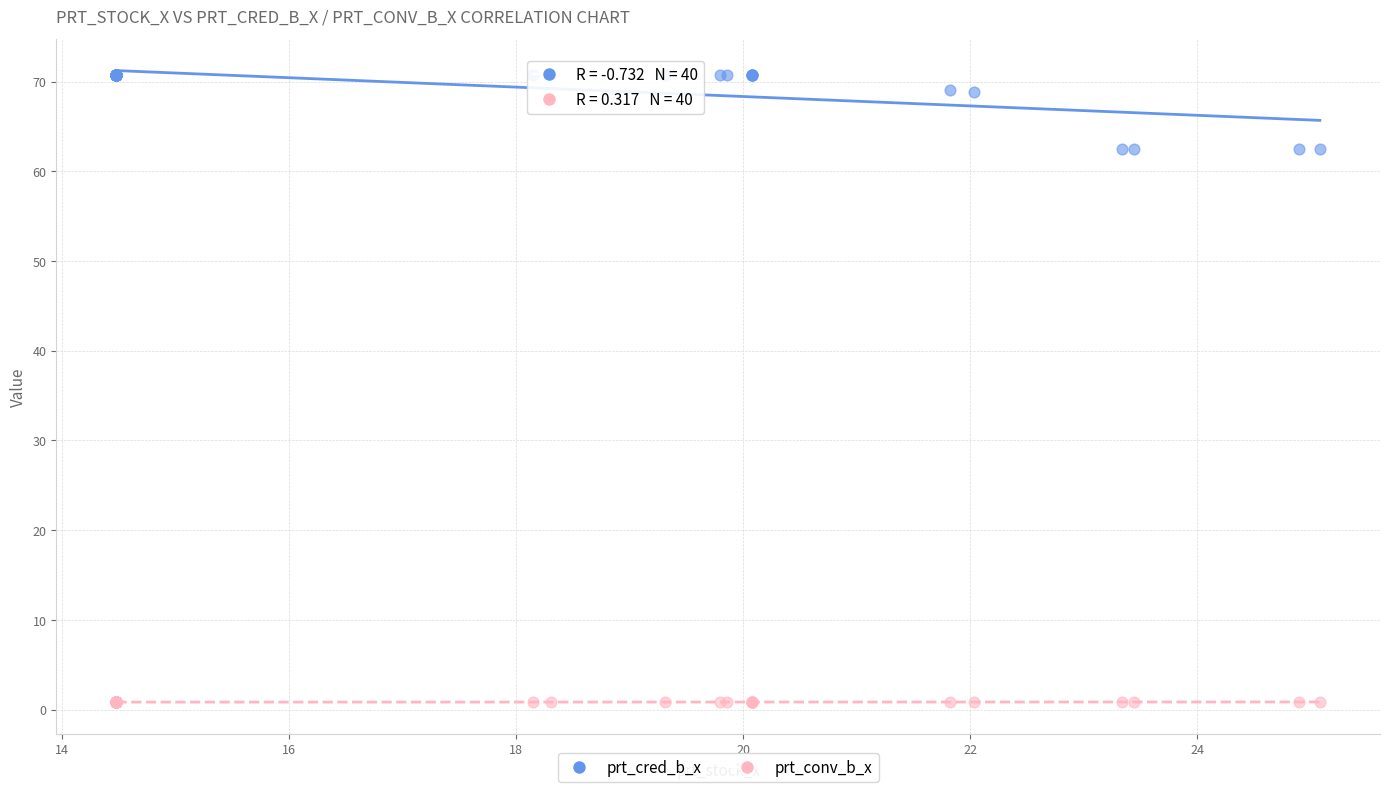

Which series has the widest spread of Y values?

prt_cred_b_x